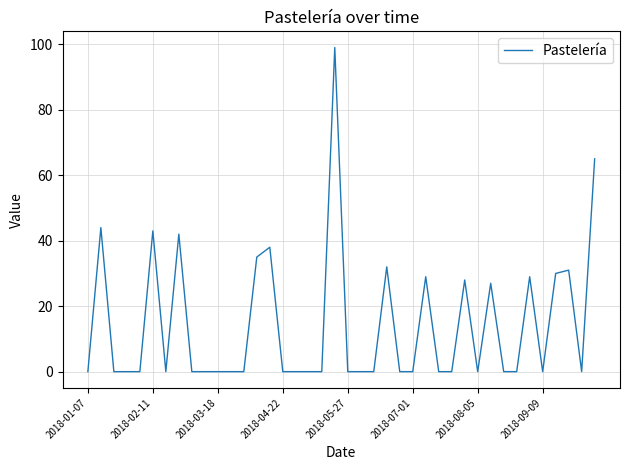

What is the maximum value shown in the chart?

99